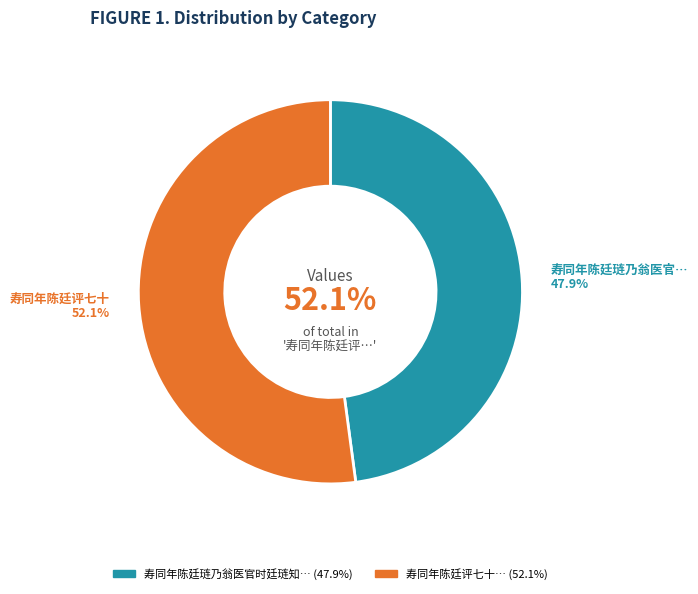

To the nearest percent, what is the combined percentage of 寿同年陈廷评七十 and 寿同年陈廷琏乃翁医官时廷琏知徐州?

100%